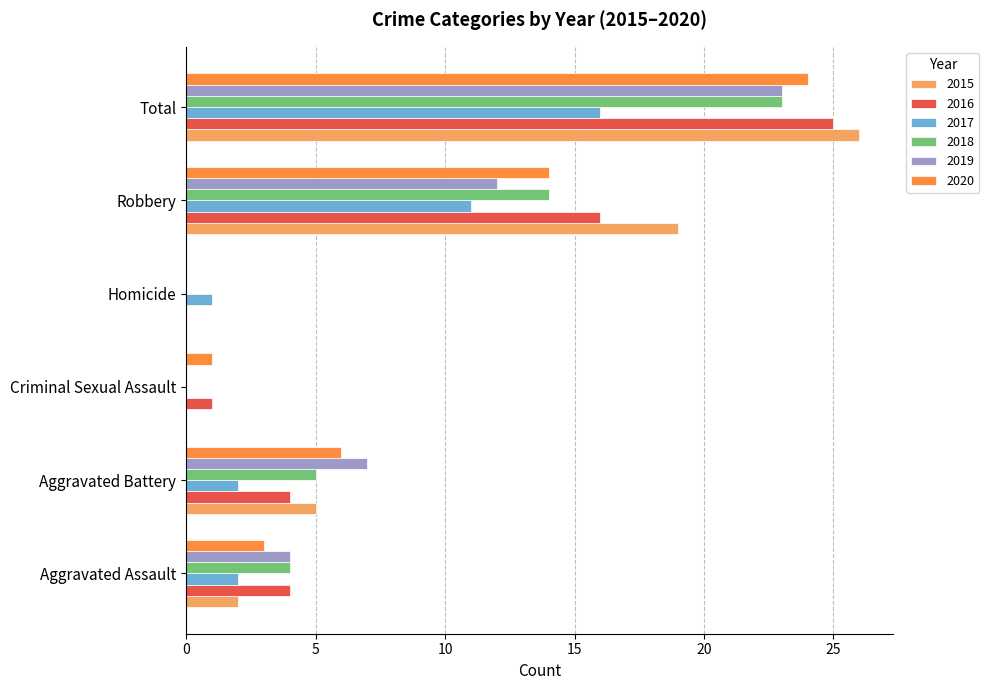

The 2019 series shows 8 at Homicide. True or false?

False